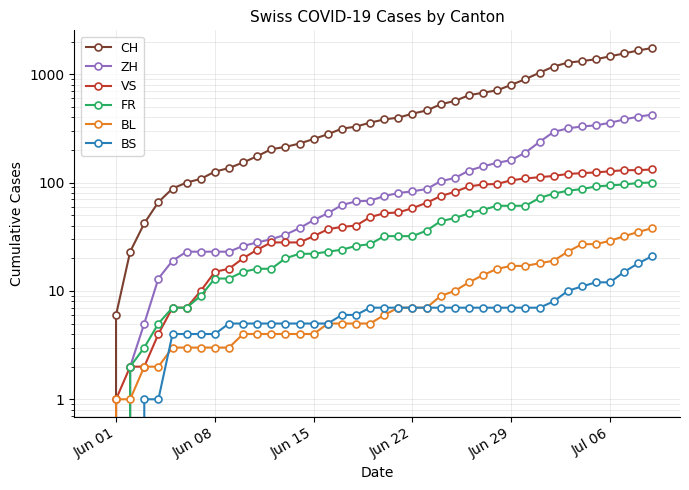

Which series has the largest range (max minus min)?

CH